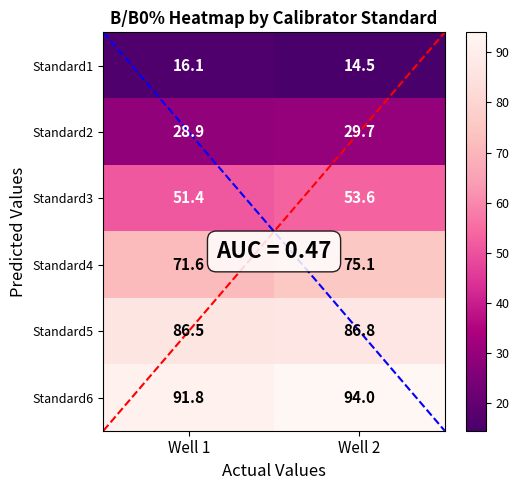

What is the sum of all Standard4 values?

146.7